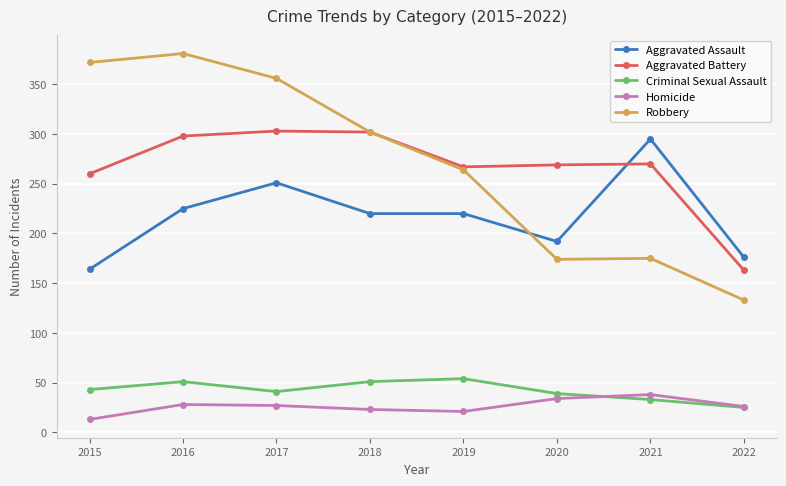

How many interior local peaks does the Homicide series have?

2